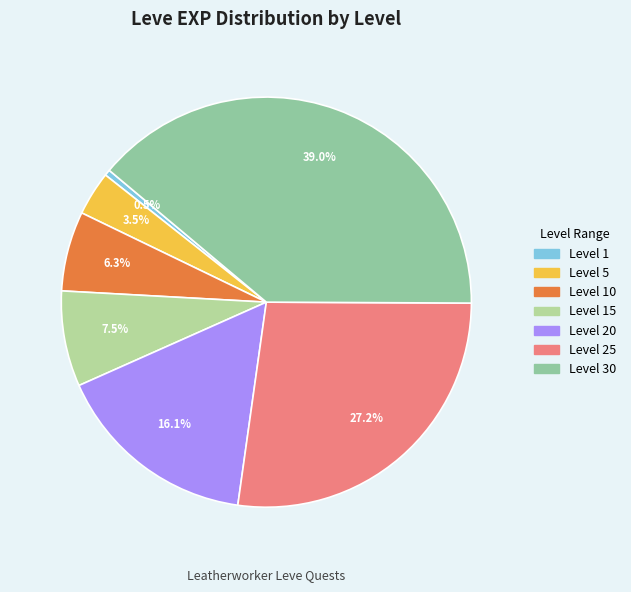

To the nearest percent, what is the difference between the largest and smallest slice percentages?

38%